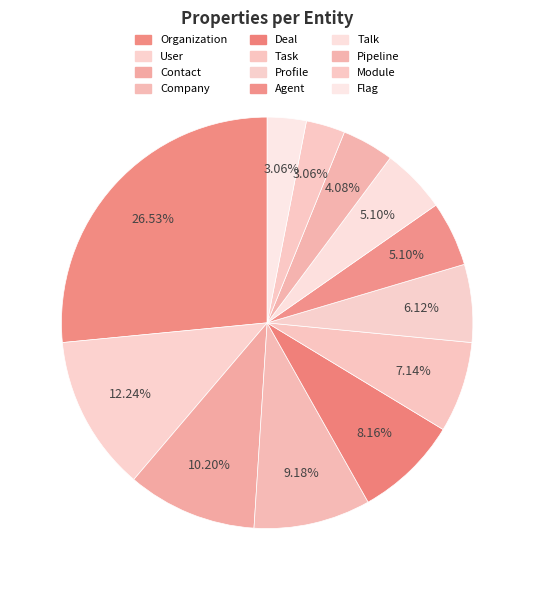

To the nearest percent, what is the average slice percentage?

8%